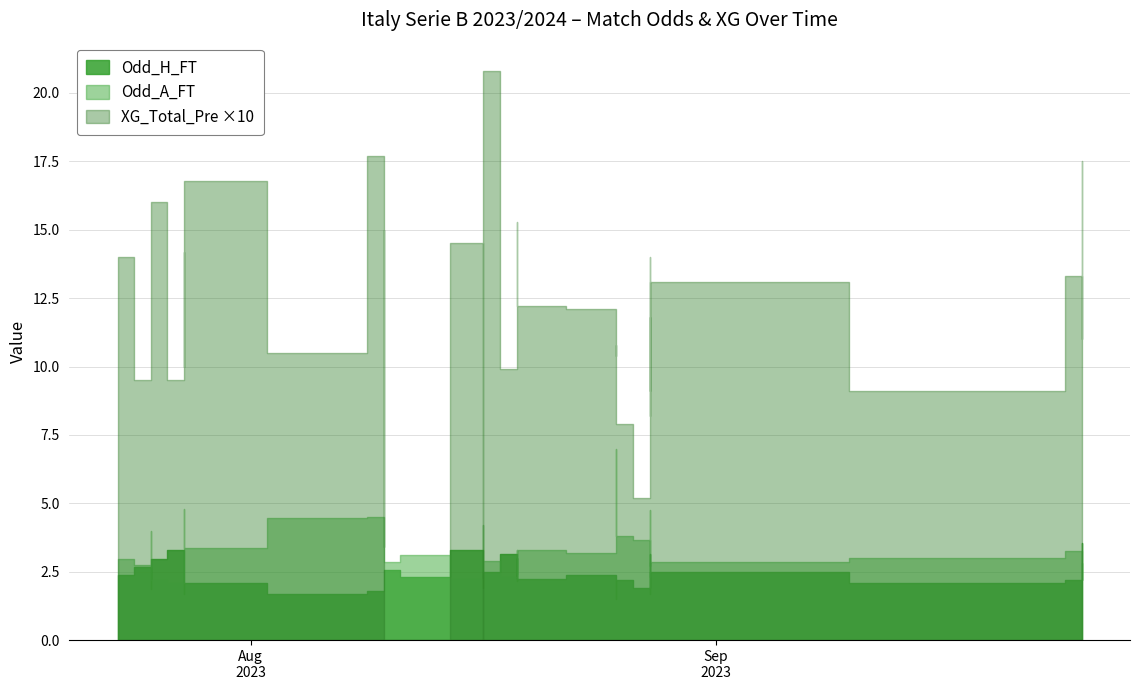

The value at 38 is 1.8. True or false?

True